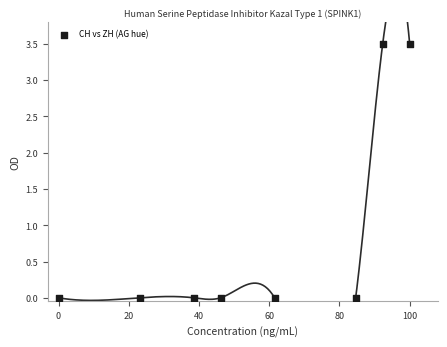

What is the range of Y values (max minus min)?

3.5